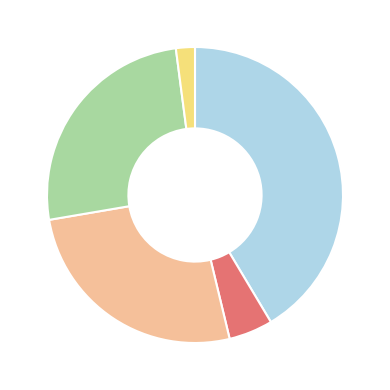

Is there a majority slice in this chart?

No